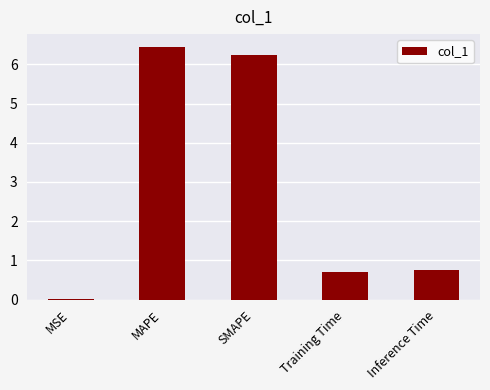

Which has a higher value, MSE or MAPE?

MAPE